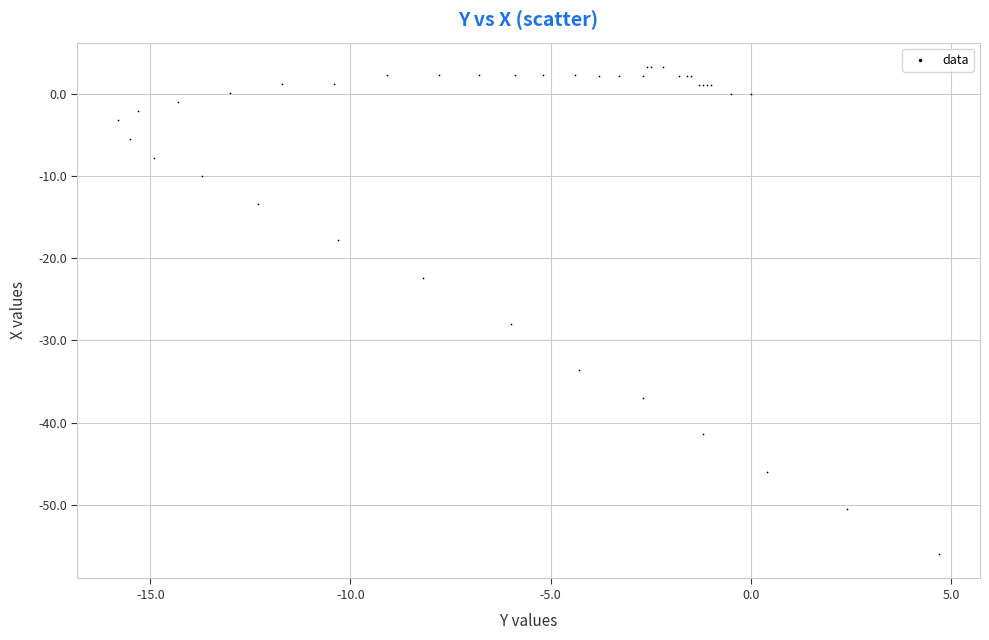

What Y value in the scatter plot is closest to -26?

-28.0